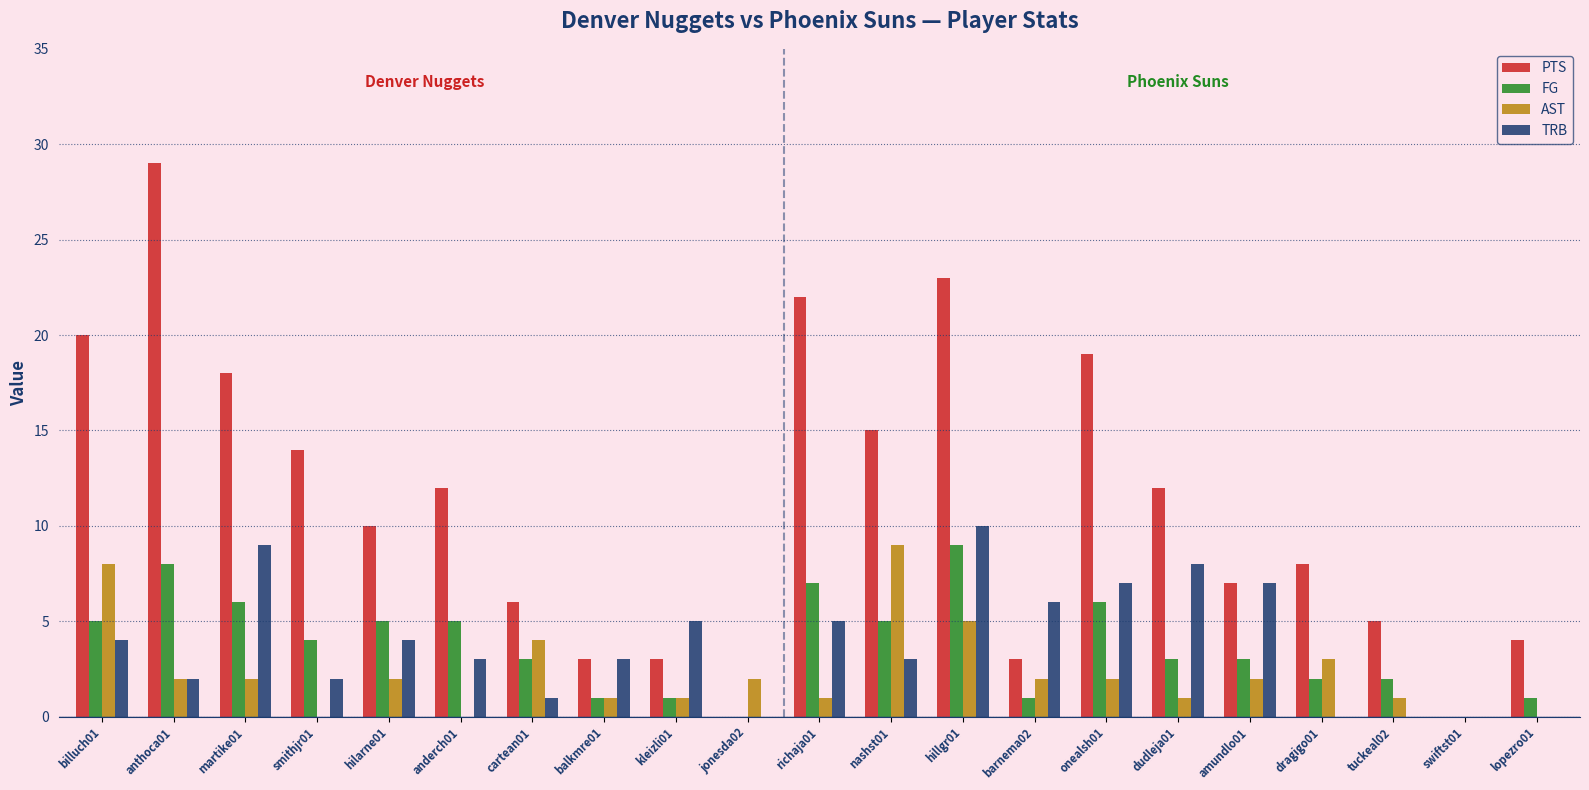

The value of PTS at tuckeal02 is 5. True or false?

True